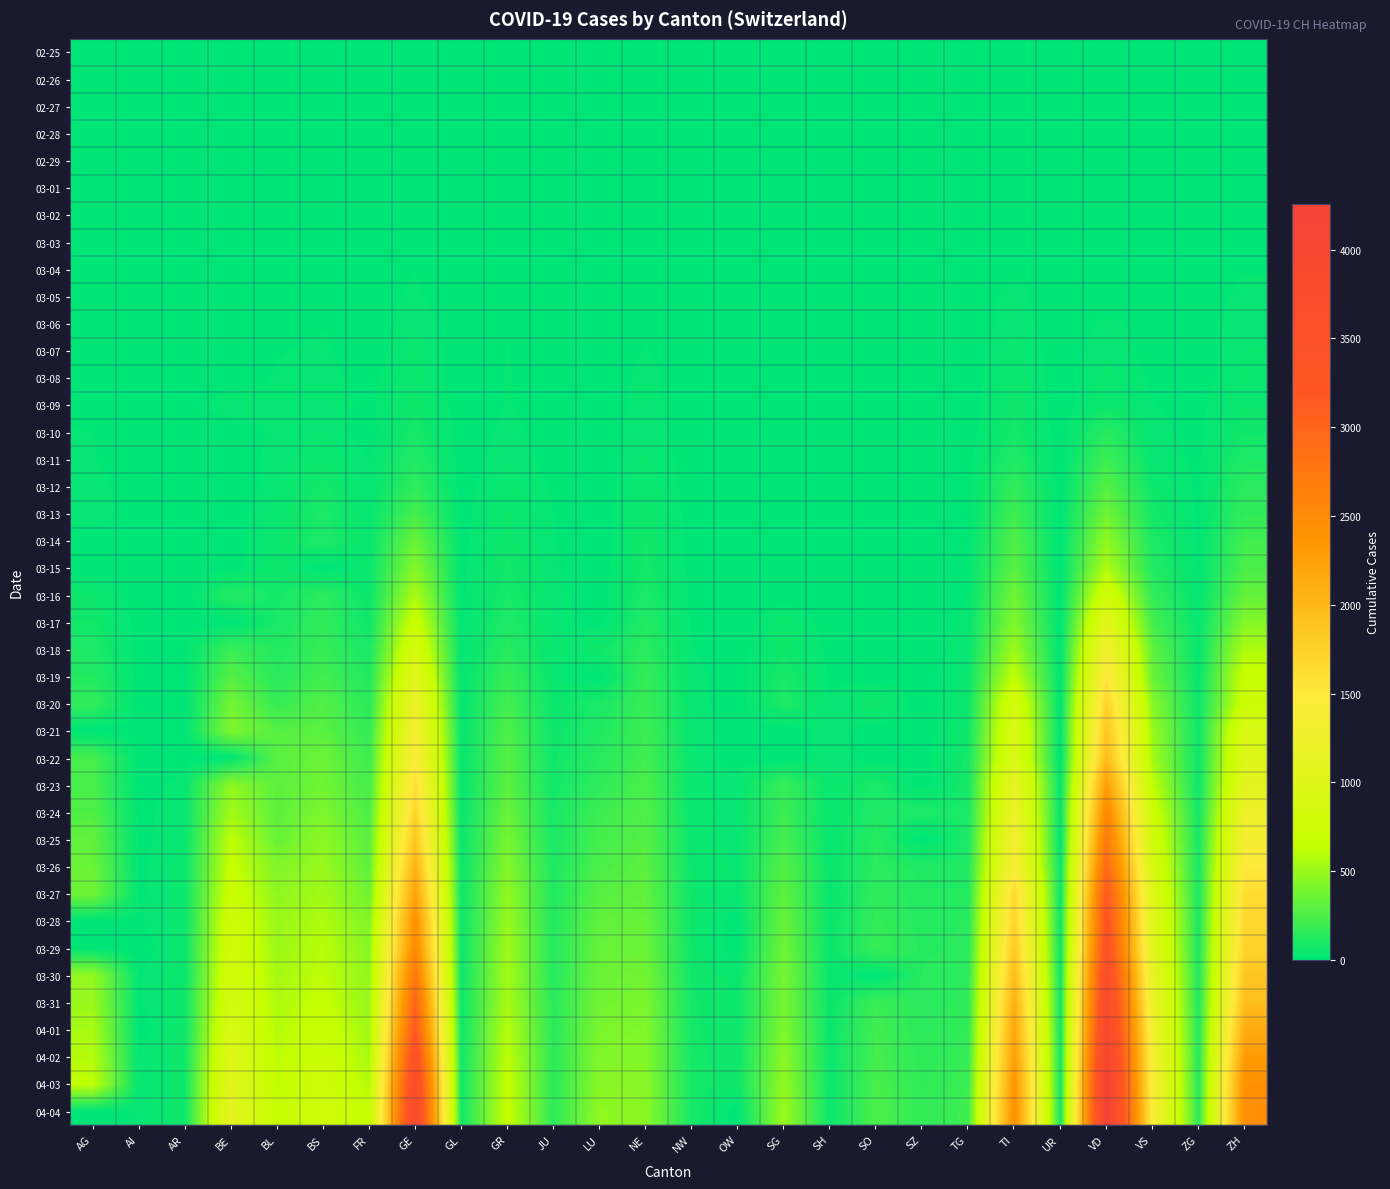

Count the number of categories in the chart.

26